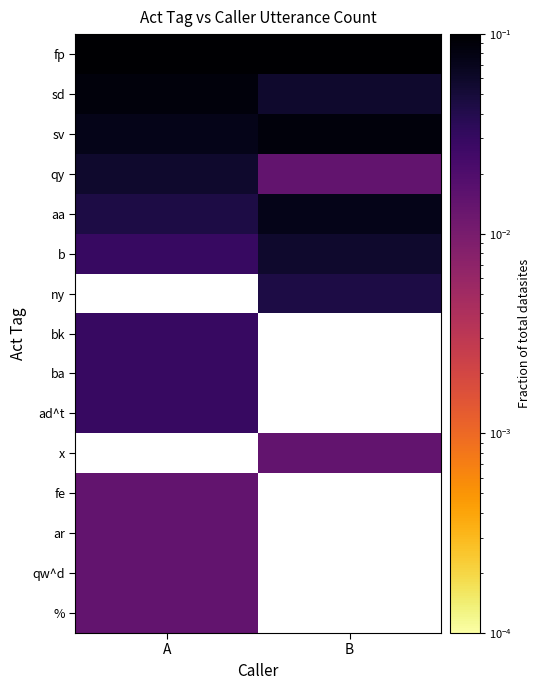

The value of b at B is 0.1. True or false?

True